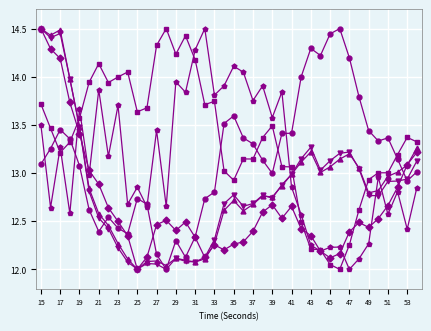

What is the greatest value displayed?

14.5